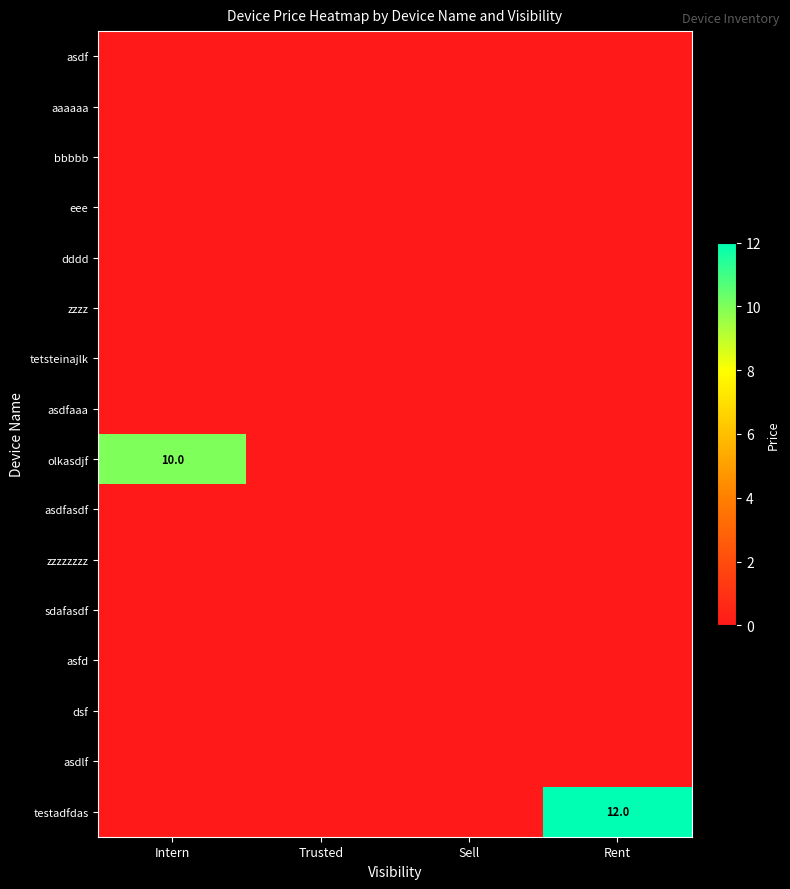

Which series has the widest spread of values?

testadfdas